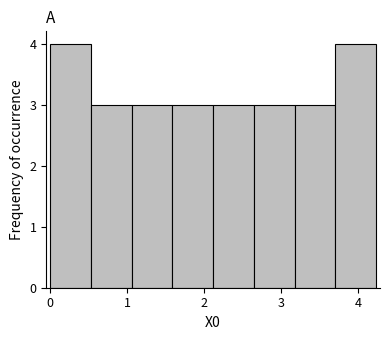

Reading left to right, transcribe this chart: for each bar, give the range it covers on the x-axis and its height. Neither the bar edges nor the heights are printed on the chart, so give them approximately, as read against the axes.

0.0 to 0.5: 4
0.5 to 1.1: 3
1.1 to 1.6: 3
1.6 to 2.1: 3
2.1 to 2.6: 3
2.6 to 3.2: 3
3.2 to 3.7: 3
3.7 to 4.2: 4